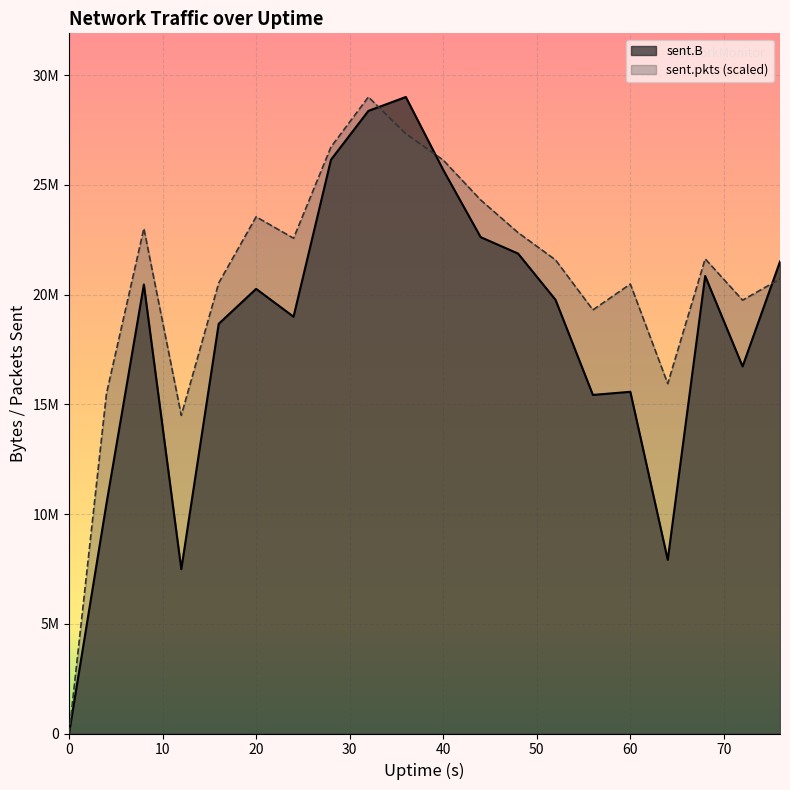

Is it true that sent.pkts equals 26725264.6 at 28?

True